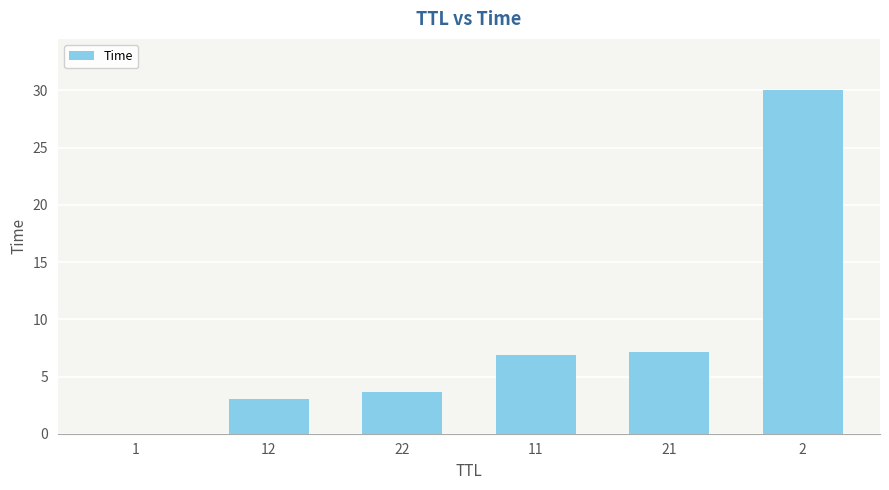

Is it true that the value at 2 is 30.0?

True